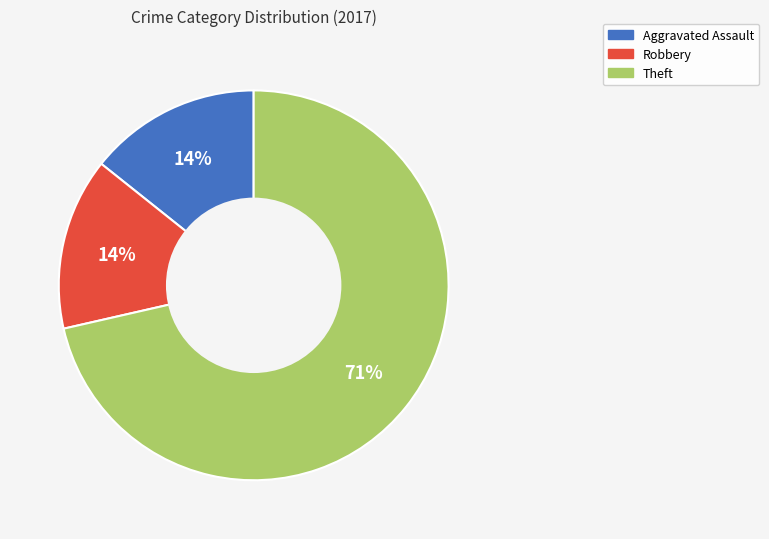

Is there a majority slice in this chart?

Yes